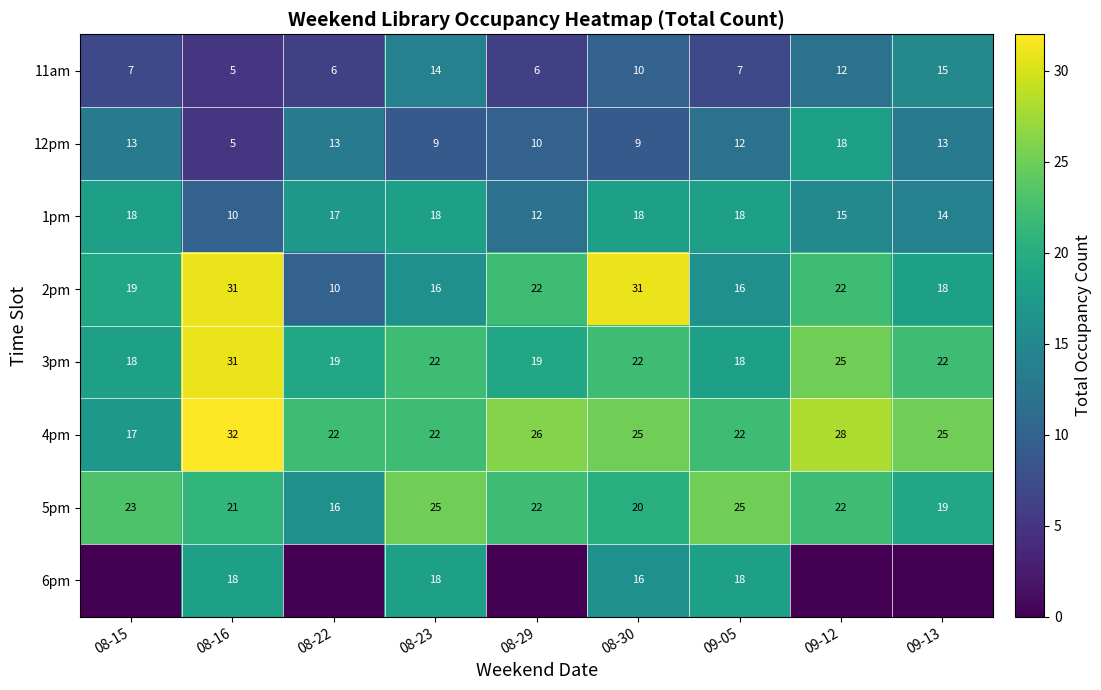

Where is 1pm nearest to the value 14?

09-13